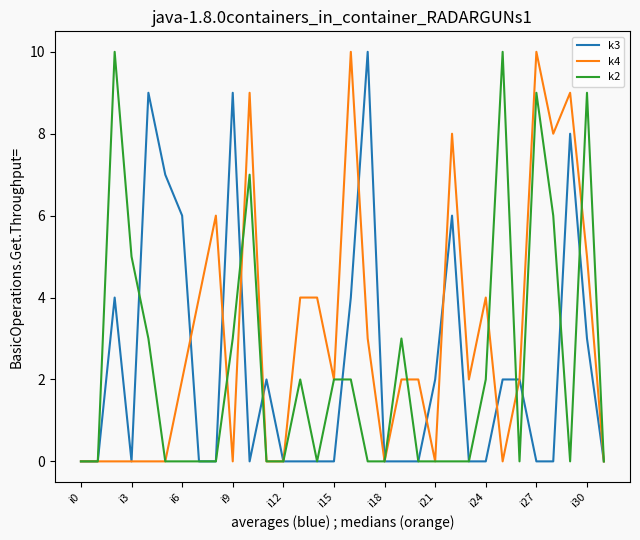

What is the maximum value shown in the chart?

10